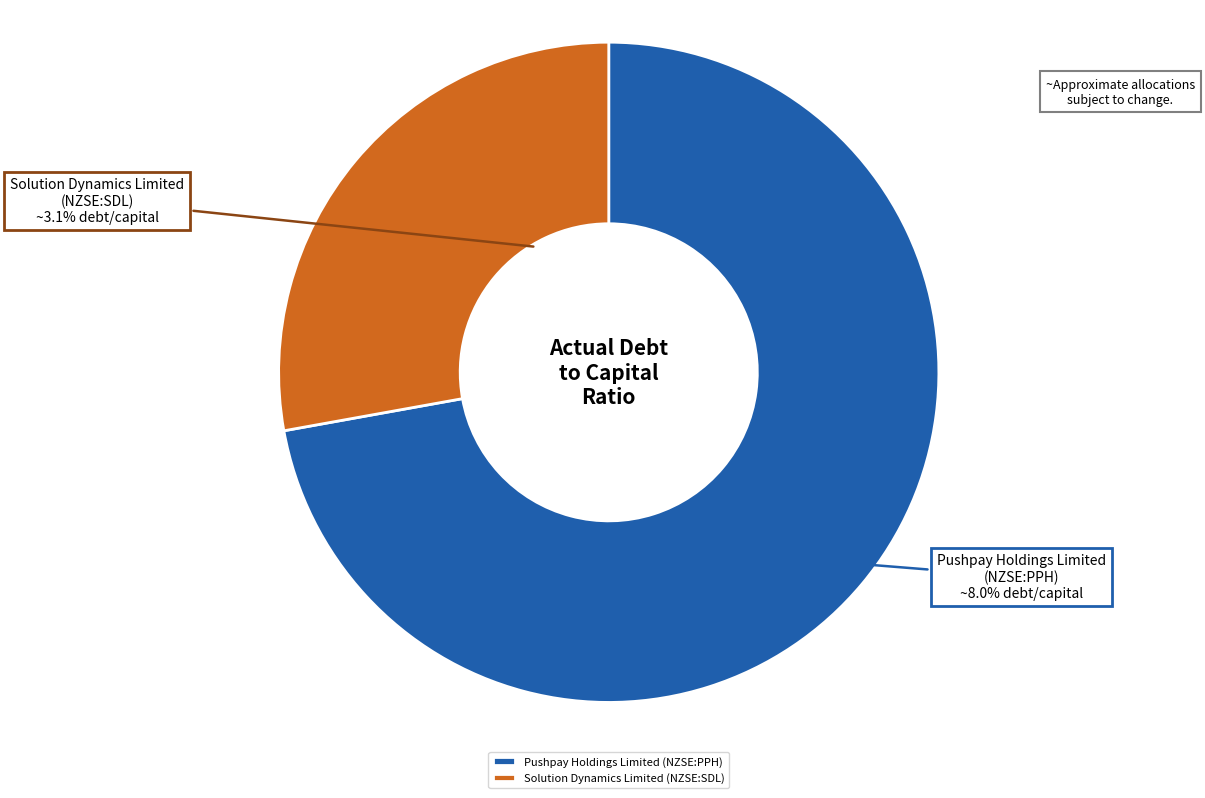

To the nearest percent, what percentage of the pie is Pushpay Holdings Limited (NZSE:PPH)?

72%